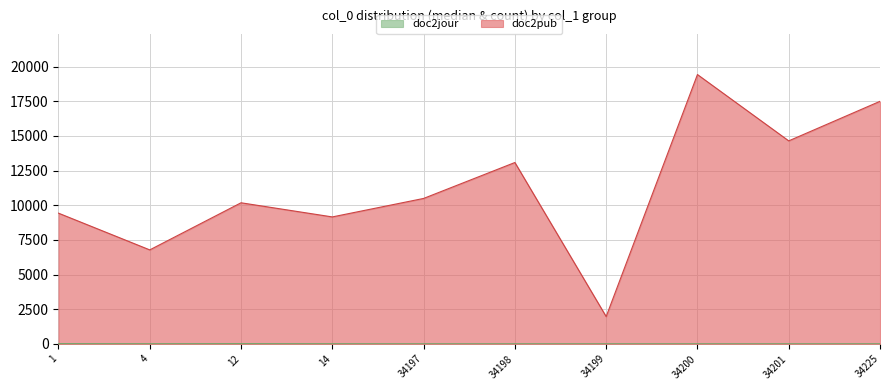

What is the value of the 1st point from the left?

9426.0